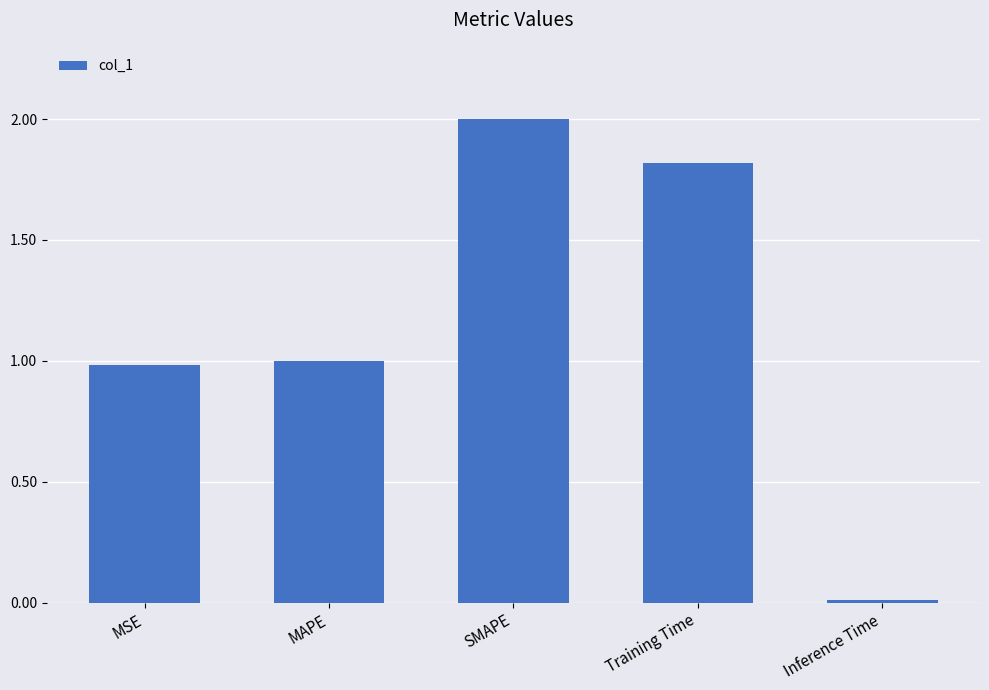

What position from the right is SMAPE?

3